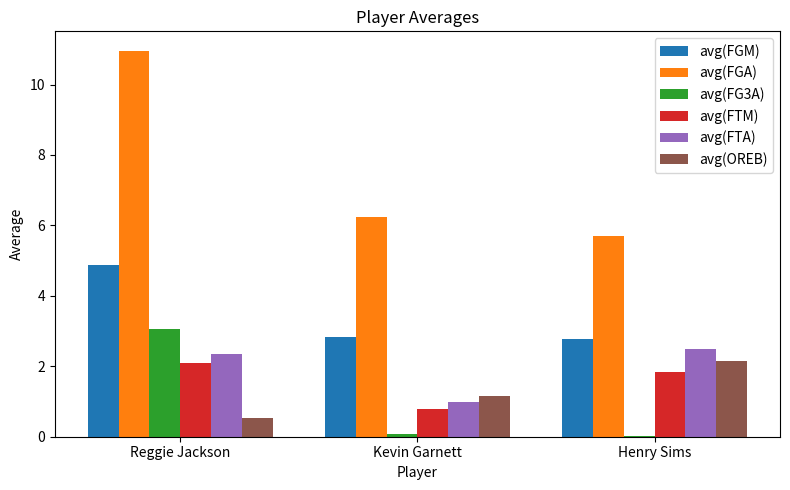

Which category has the highest value across all series?

Reggie Jackson